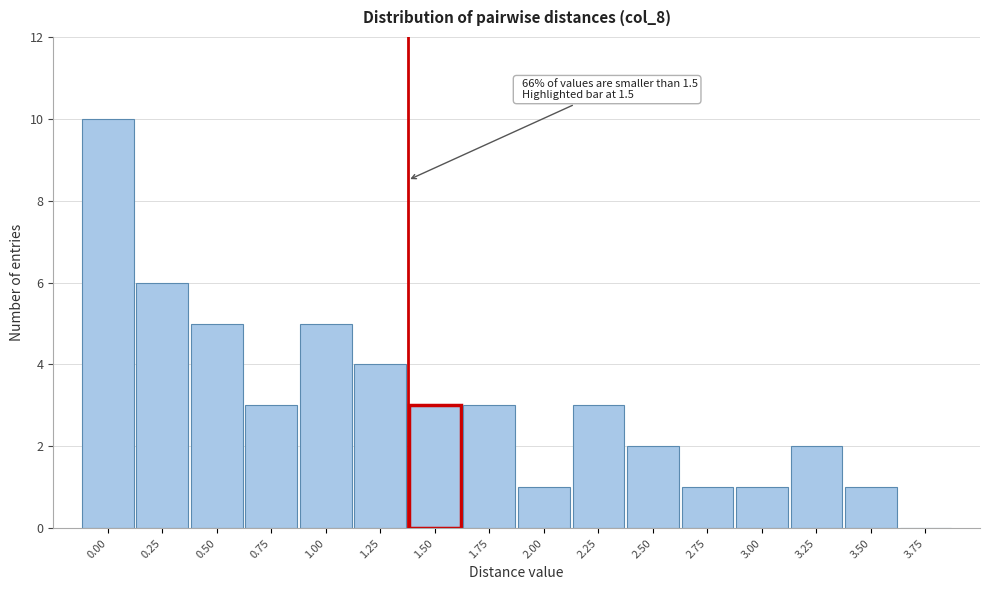

Reading left to right, transcribe all the data shown in this chart.

0.00=10	0.25=6	0.50=5	0.75=3	1.00=5	1.25=4	1.50=3	1.75=3	2.00=1	2.25=3	2.50=2	2.75=1	3.00=1	3.25=2	3.50=1	3.75=0